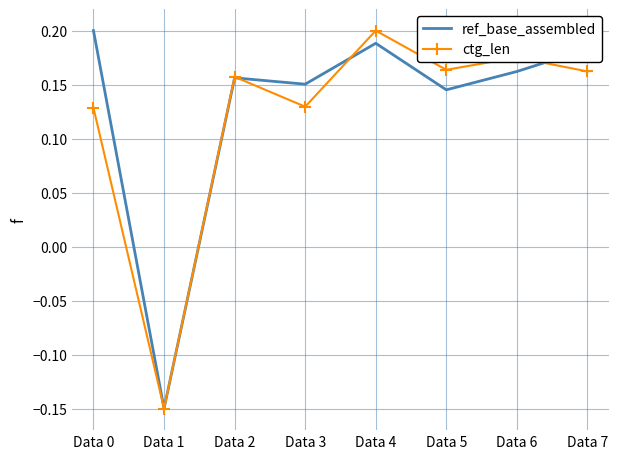

How many categories are shown in the chart?

8